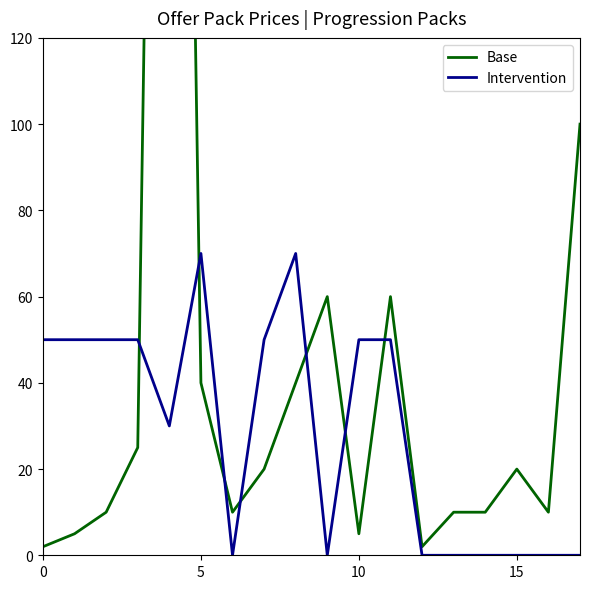

The value of Intervention at 15 is 0. True or false?

True